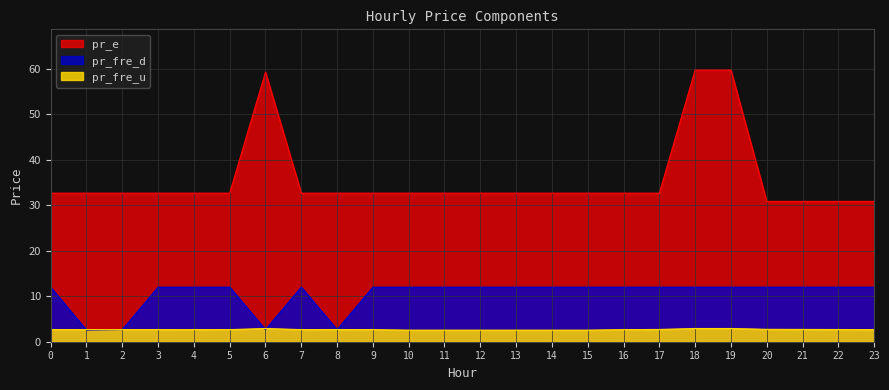

Is it true that pr_fre_u equals 2.7 at 9?

True